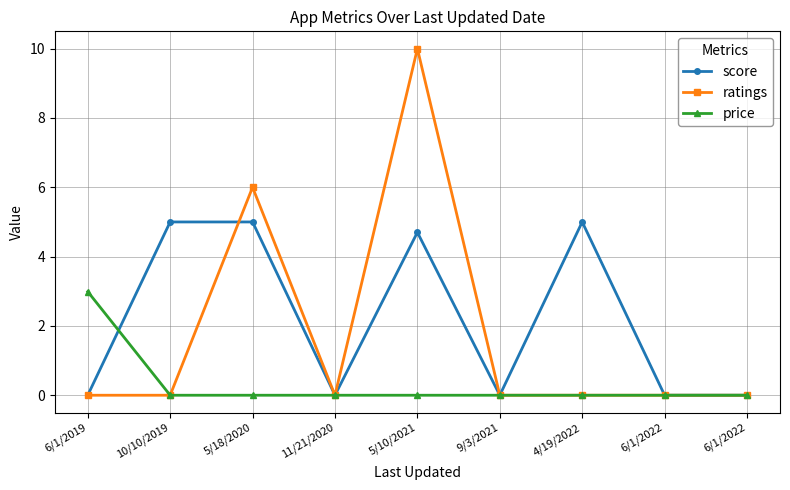

Reading left to right, what are all the values shown in this chart?

score: 6/1/2019=0.0	10/10/2019=5.0	5/18/2020=5.0	11/21/2020=0.0	5/10/2021=4.7	9/3/2021=0.0	4/19/2022=5.0	6/1/2022=0.0	6/1/2022=0.0
ratings: 6/1/2019=0.0	10/10/2019=0.0	5/18/2020=6.0	11/21/2020=0.0	5/10/2021=10.0	9/3/2021=0.0	4/19/2022=0.0	6/1/2022=0.0	6/1/2022=0.0
price: 6/1/2019=3.0	10/10/2019=0.0	5/18/2020=0.0	11/21/2020=0.0	5/10/2021=0.0	9/3/2021=0.0	4/19/2022=0.0	6/1/2022=0.0	6/1/2022=0.0